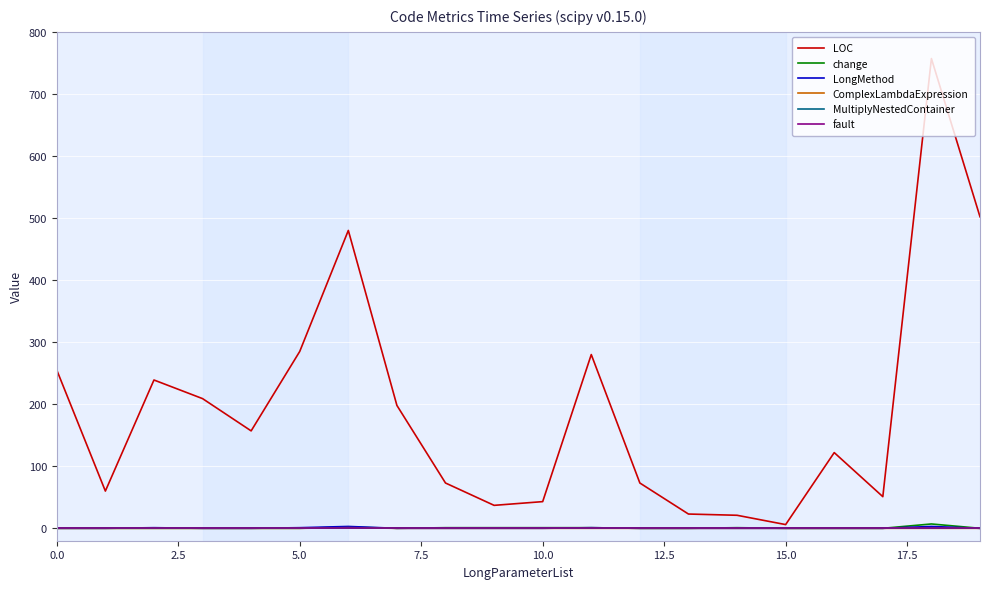

True or false: LOC and change intersect in this chart.

False